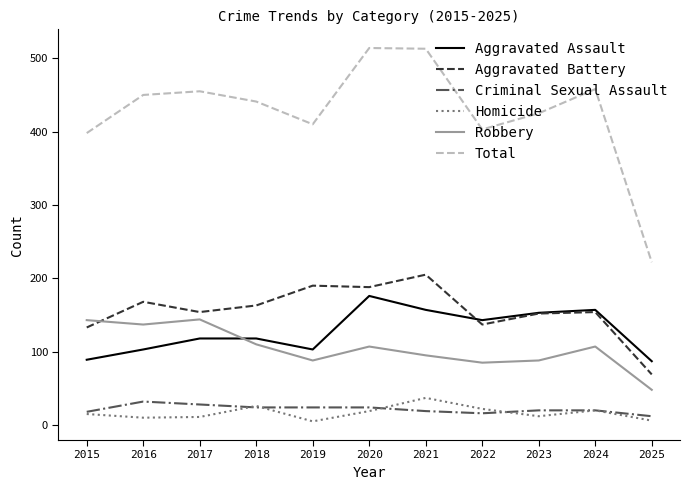

What is the difference between the highest and lowest values at 2022?

387